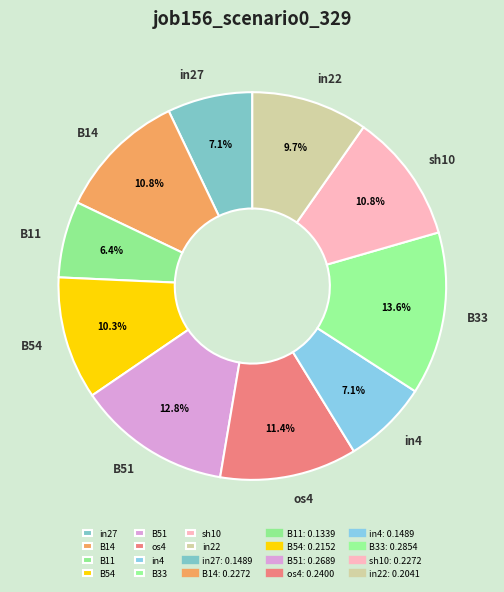

Is it true that sh10 is 11% of the pie?

True